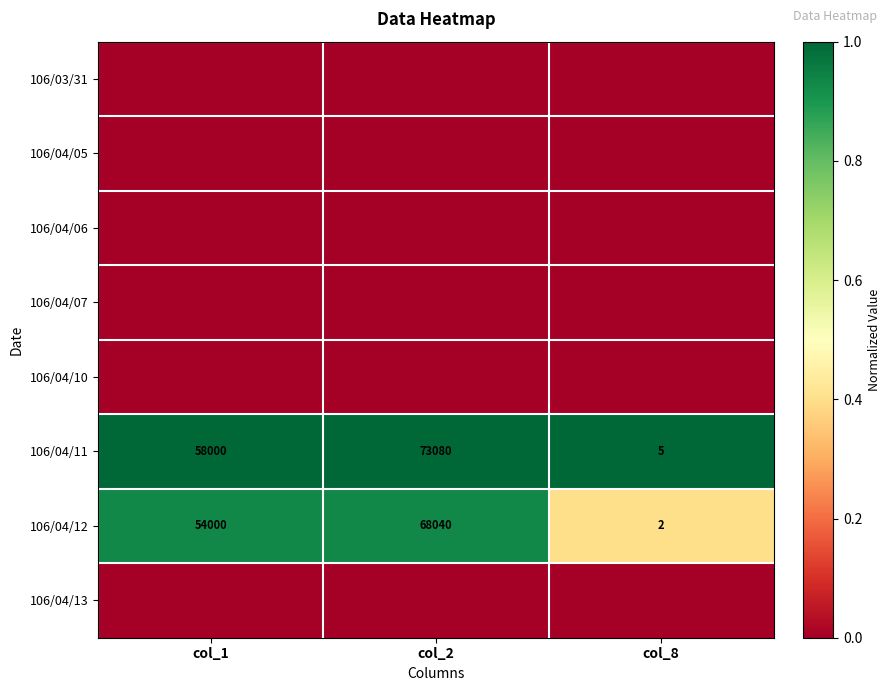

What is the difference between the highest and lowest values at col_8?

1.0